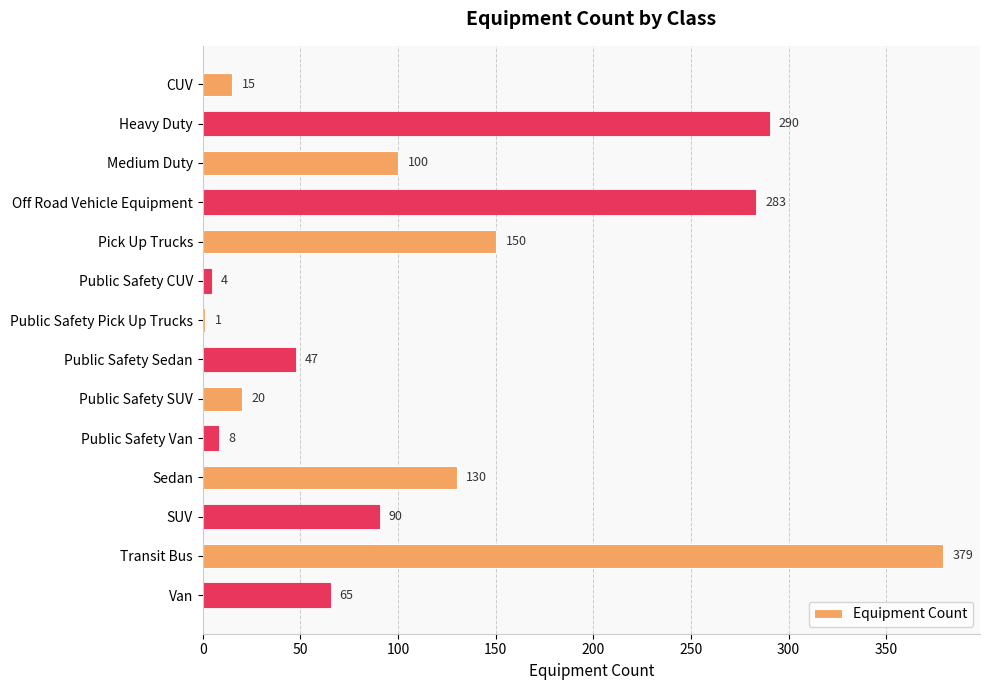

What is the sum of all values?

1582